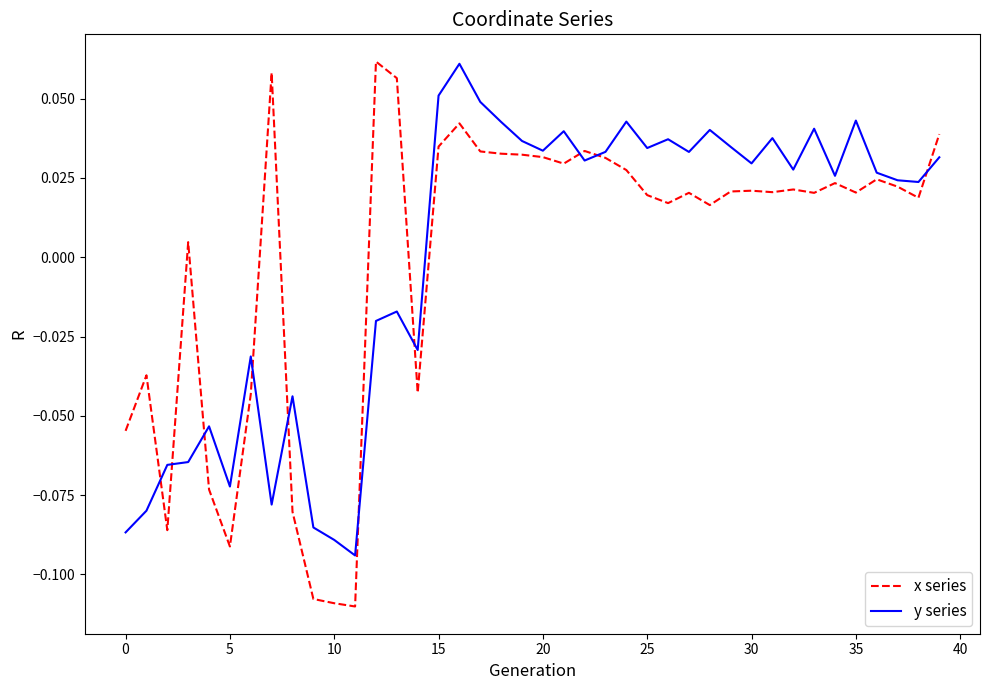

True or false: y series and x series cross at least once.

True